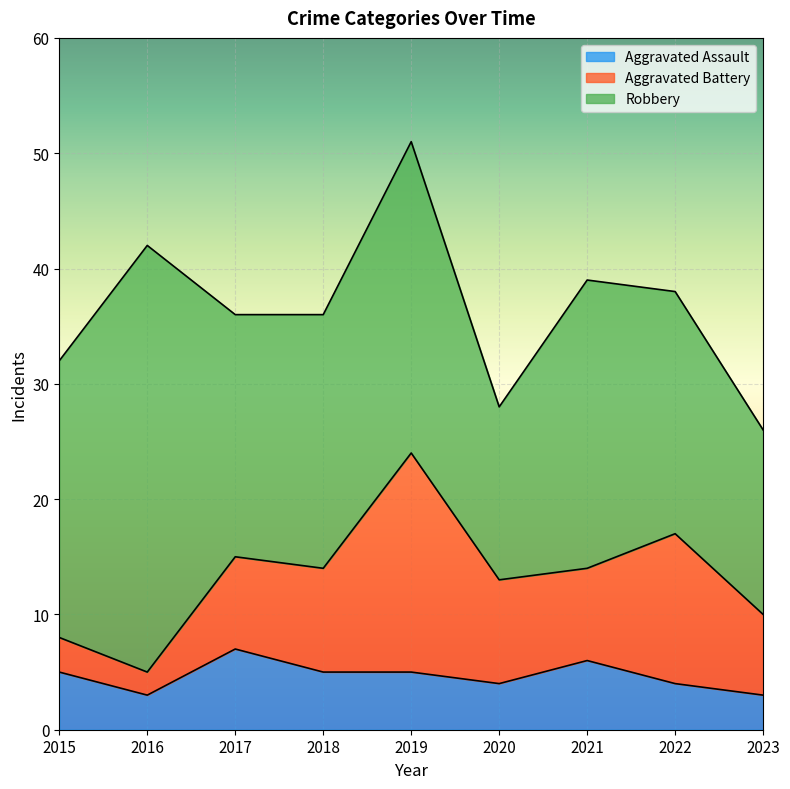

Reading left to right, list all the values displayed in this chart.

Aggravated Assault: 5	3	7	5	5	4	6	4	3
Aggravated Battery: 3	2	8	9	19	9	8	13	7
Robbery: 24	37	21	22	27	15	25	21	16